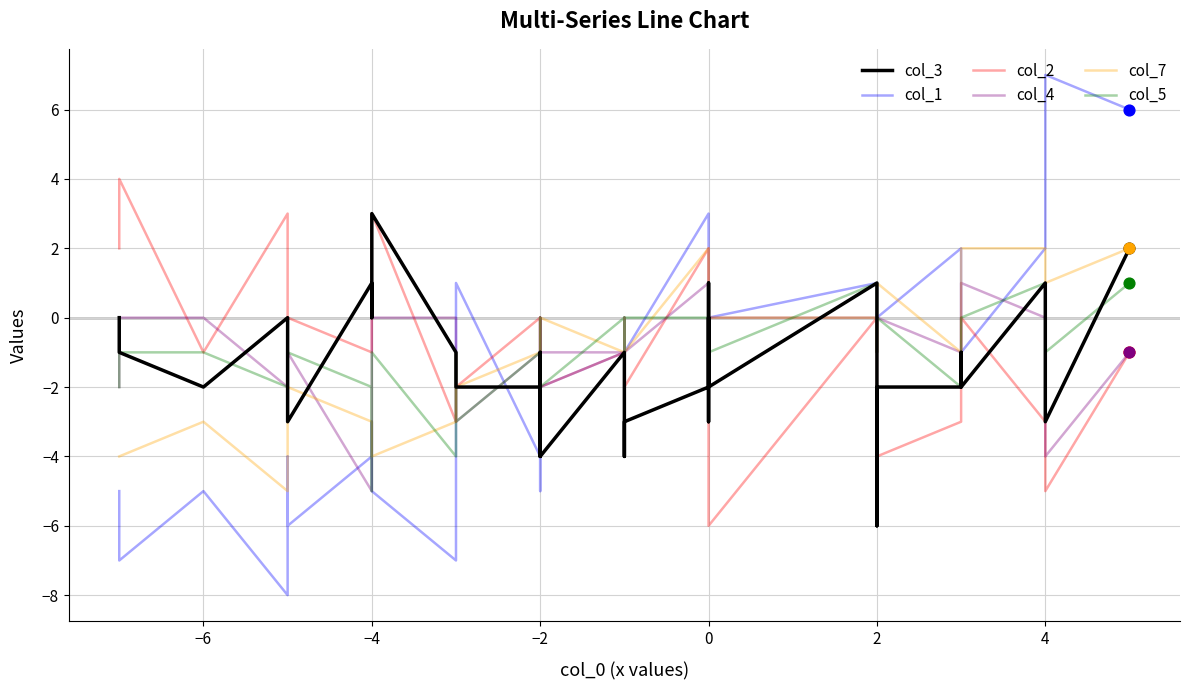

Which series has the largest total across all categories?

col_7